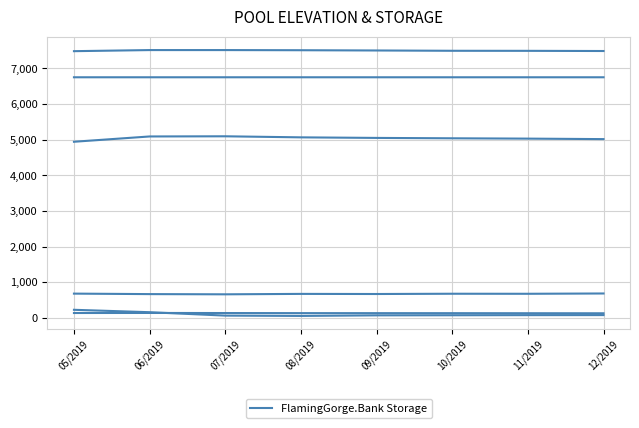

How many lines are shown in the chart?

6